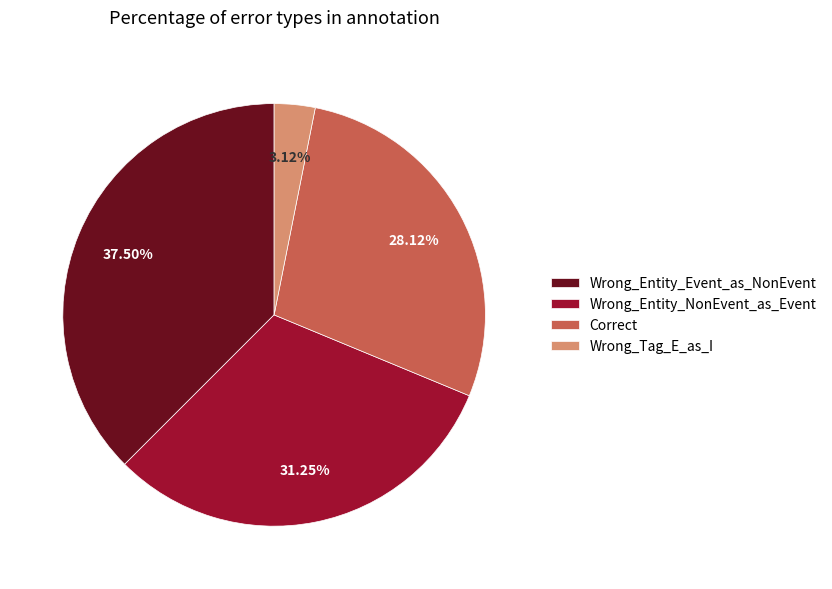

Is it true that Wrong_Entity_NonEvent_as_Event is 19% of the pie?

False